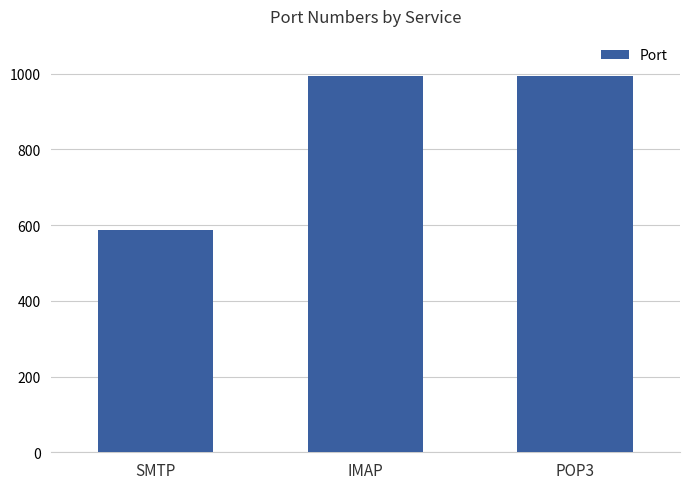

The value at IMAP is 1634. True or false?

False